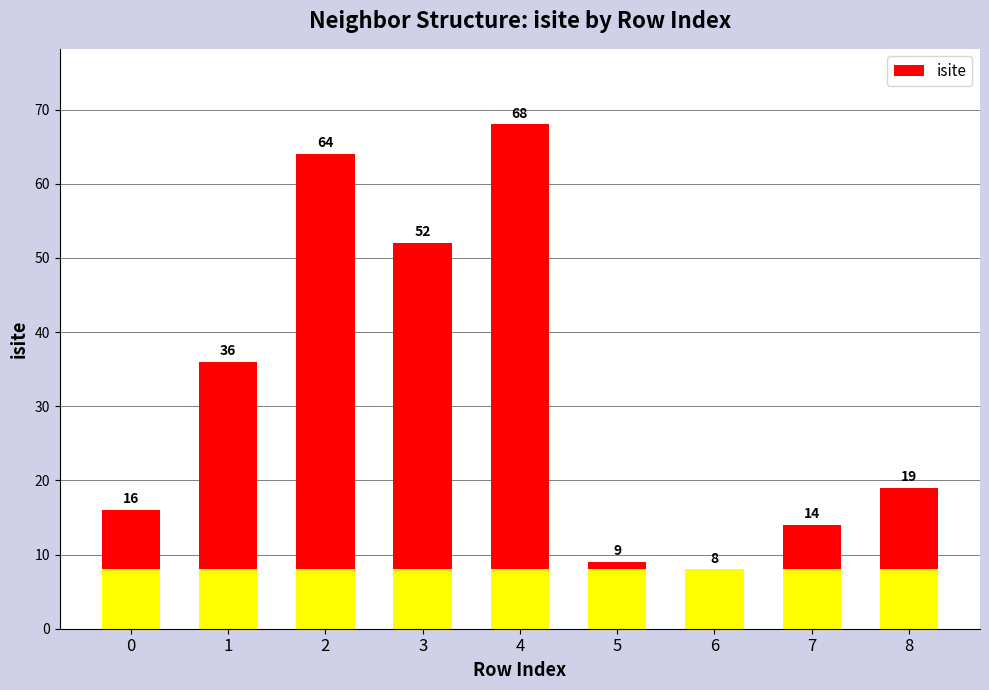

What is the change in value from 2 to 5?

-55